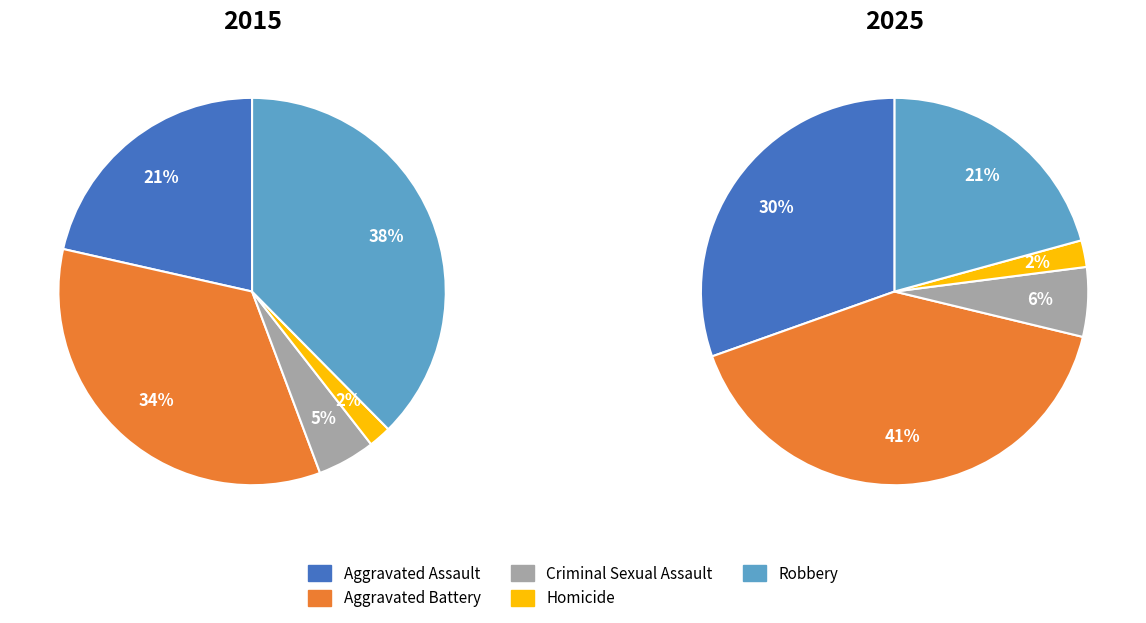

At Aggravated Battery, list the series in order from largest to smallest.

2025, 2015